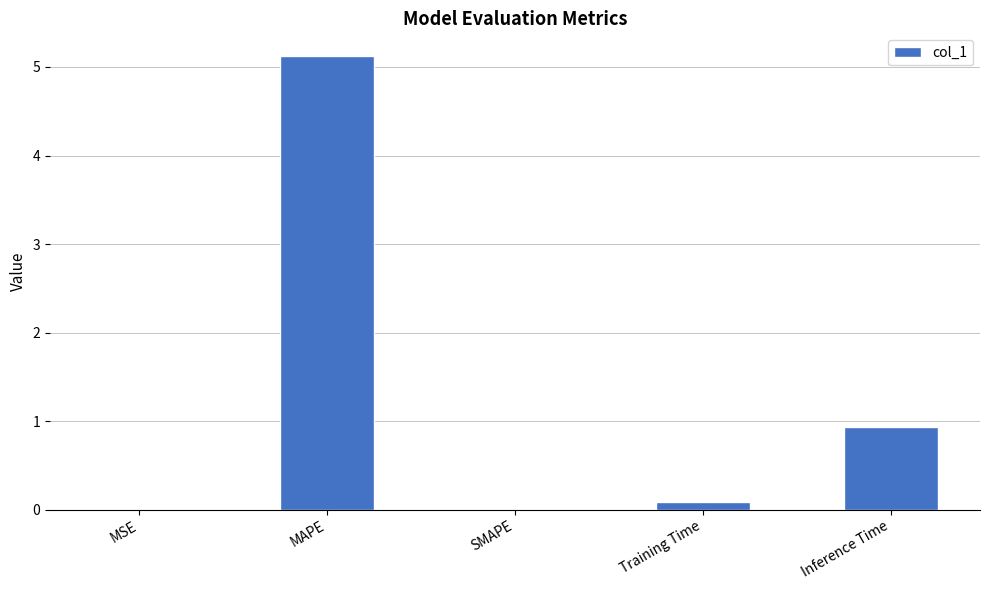

Where is the data nearest to the value 2?

Inference Time